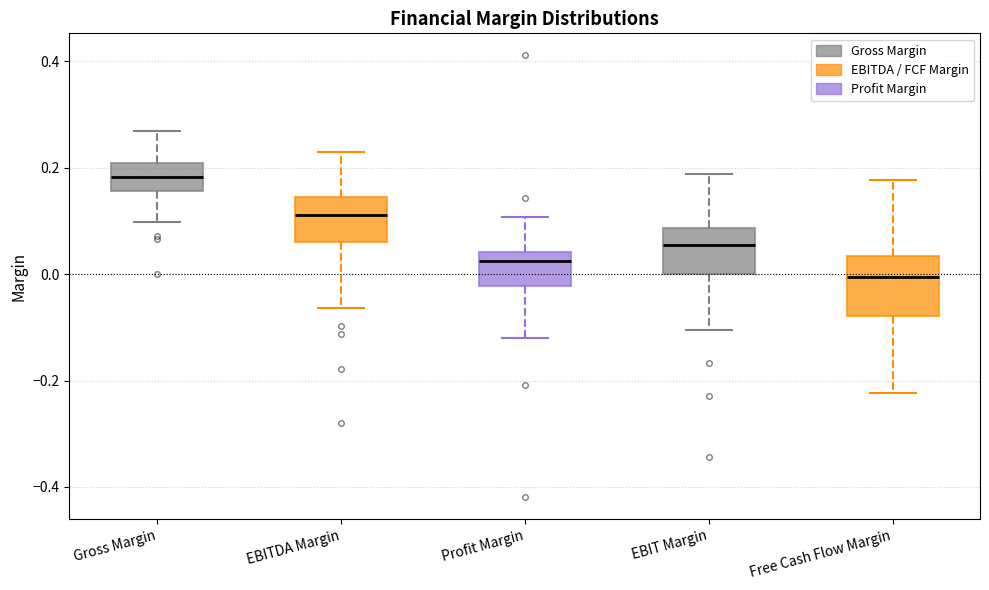

Reading left to right, transcribe this box plot: for each box, give where its median line is, the range the box spans, and where its two whiskers end, as read against the y-axis. The values are not printed on the chart, so give them approximately, as read against the axis.

Gross Margin: median 0.18, box 0.16 to 0.20, whiskers 0.10 to 0.26
EBITDA Margin: median 0.12, box 0.06 to 0.14, whiskers -0.06 to 0.22
Profit Margin: median 0.02, box -0.02 to 0.04, whiskers -0.12 to 0.10
EBIT Margin: median 0.06, box 0.00 to 0.08, whiskers -0.10 to 0.18
Free Cash Flow Margin: median 0.00, box -0.08 to 0.04, whiskers -0.22 to 0.18